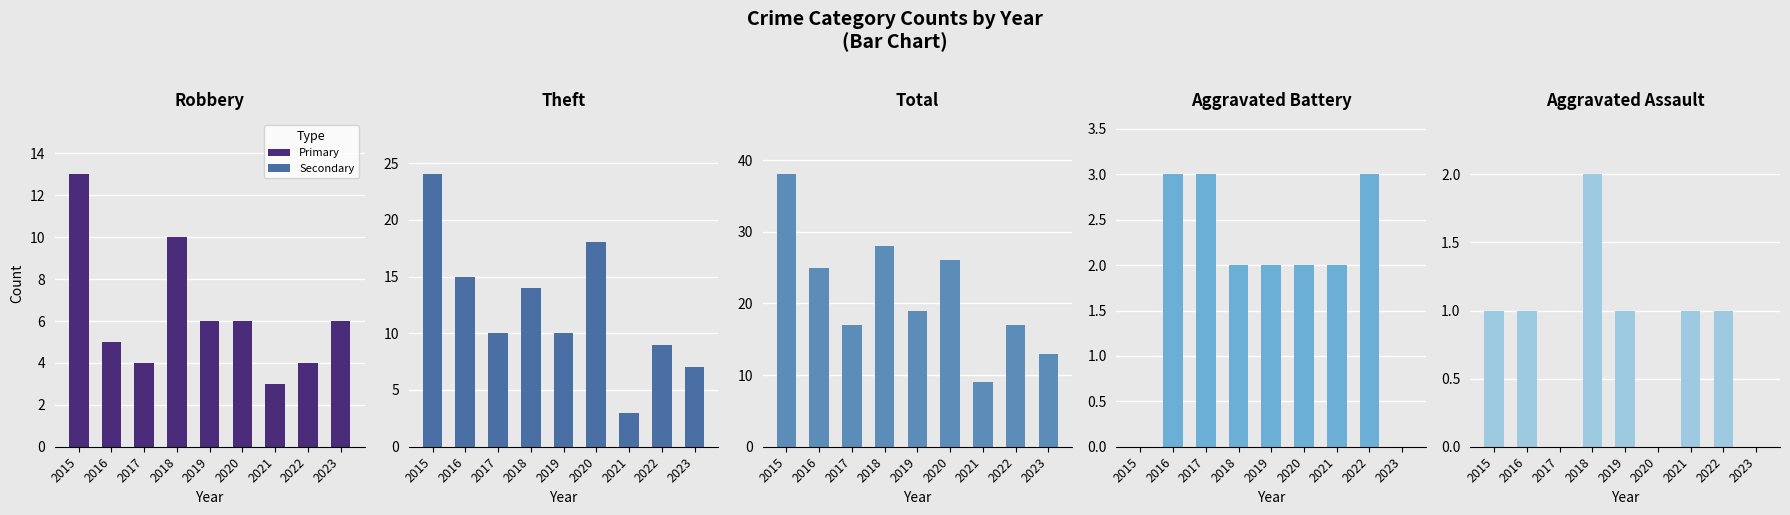

Is it true that Total equals 28 at 2018?

True